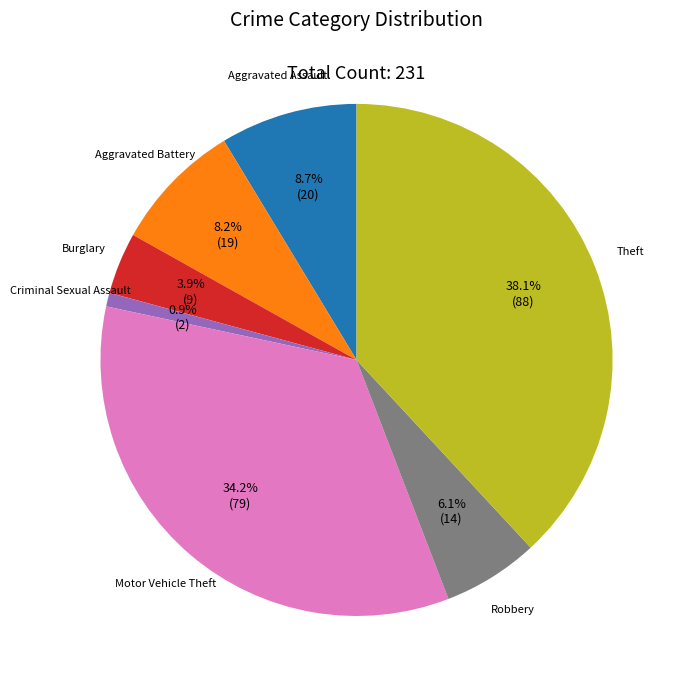

How many segments does this pie chart have?

7